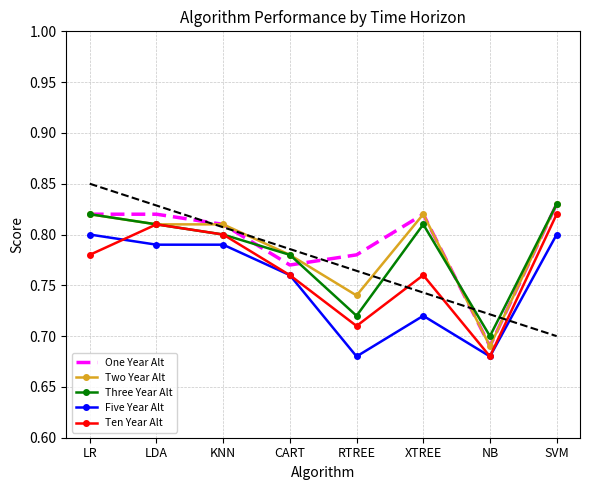

What is the minimum value for Two Year Alt?

0.7